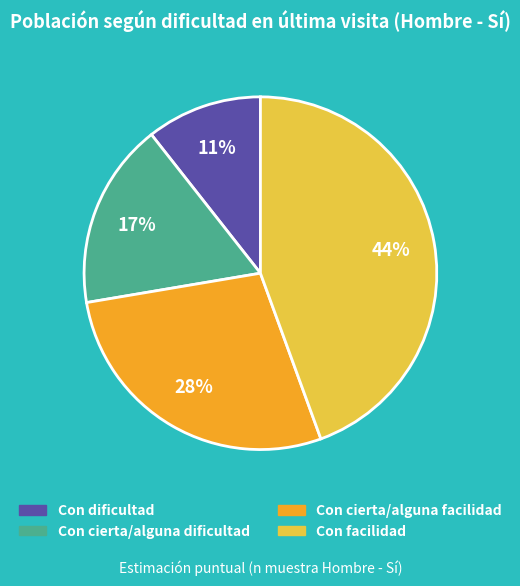

What percentage is the Con cierta/alguna dificultad slice, to the nearest percent?

17%